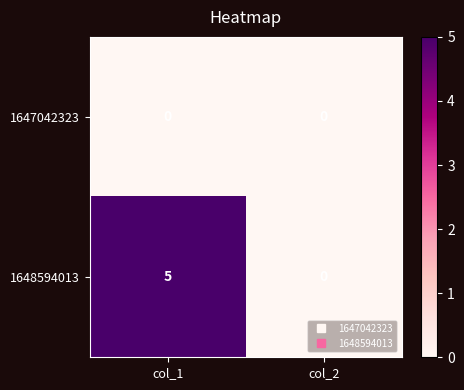

Reading left to right, what are all the values shown in this chart?

1647042323: 0	0
1648594013: 5	0